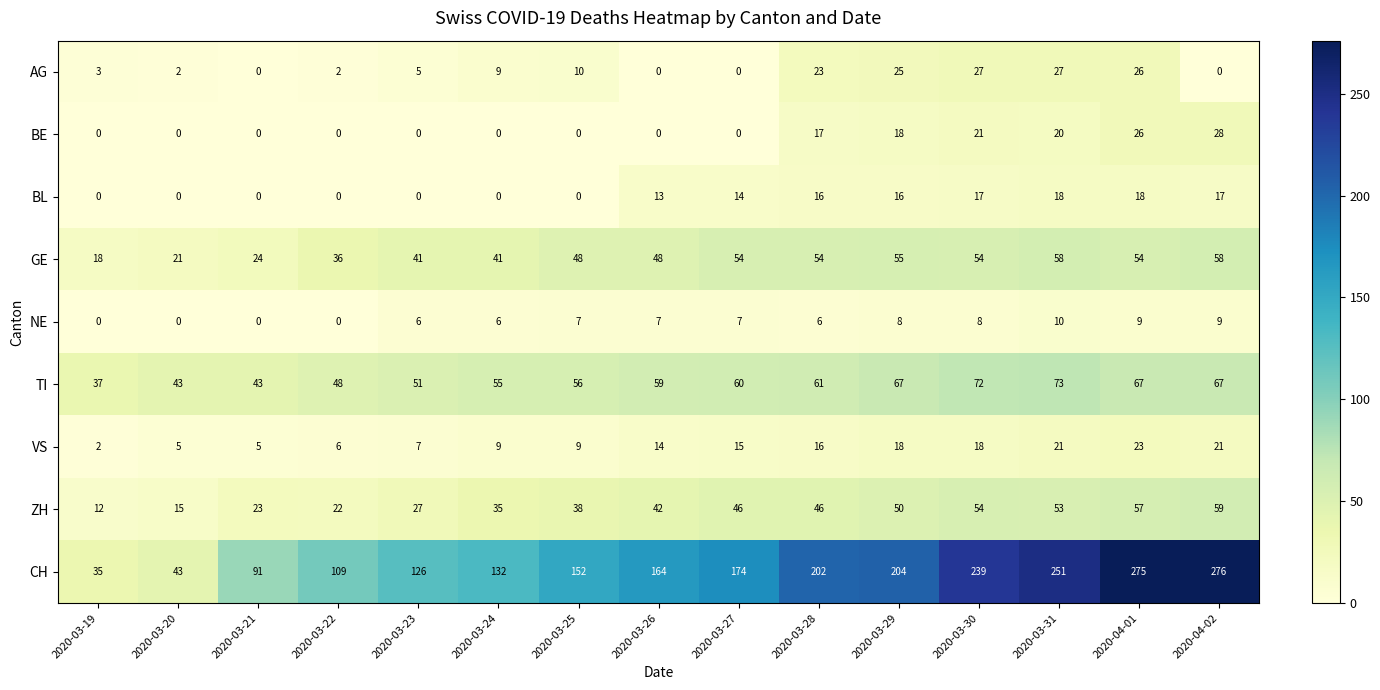

What is the spread (max minus min) of values at 2020-03-21?

91